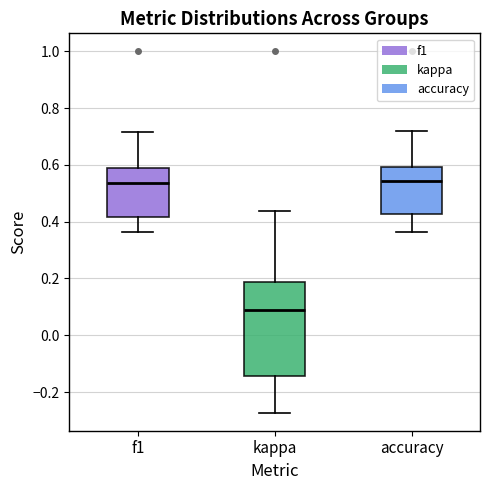

Where does the upper whisker of the box for f1 end on the y-axis? The values are not printed on the chart, so give them approximately, as read against the axis.

0.72